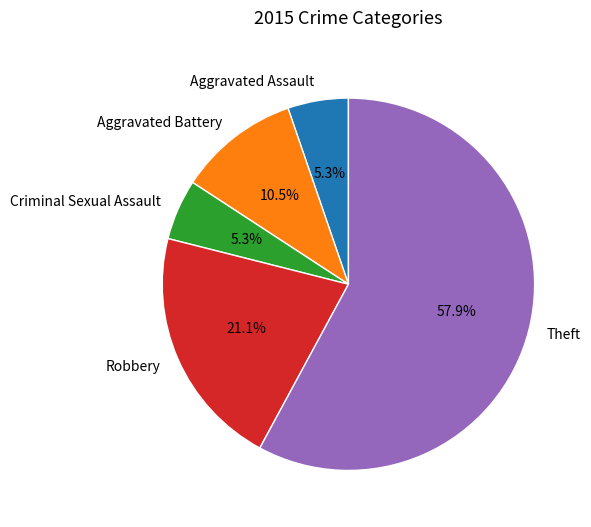

Is it true that Criminal Sexual Assault is 11% of the pie?

False